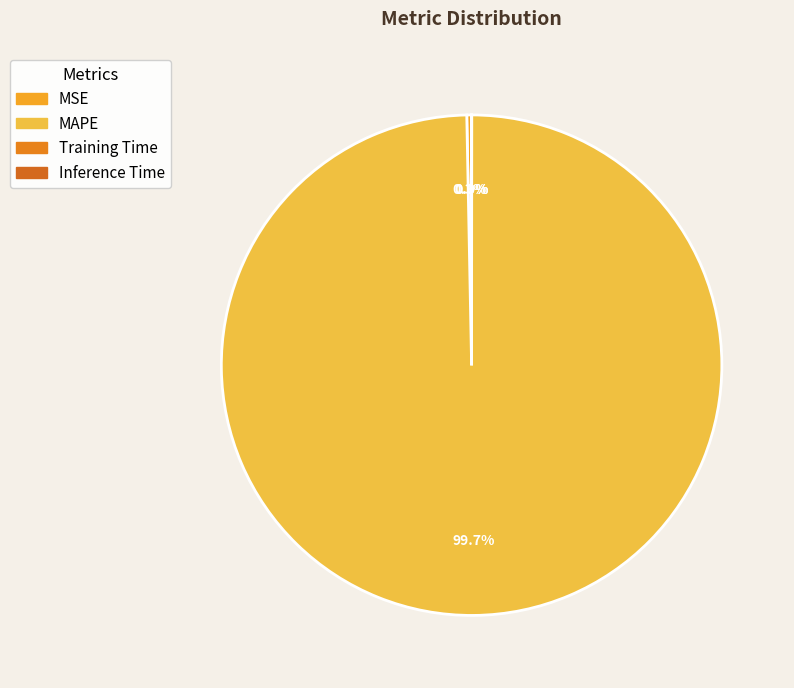

To the nearest percent, what is the average slice percentage?

25%